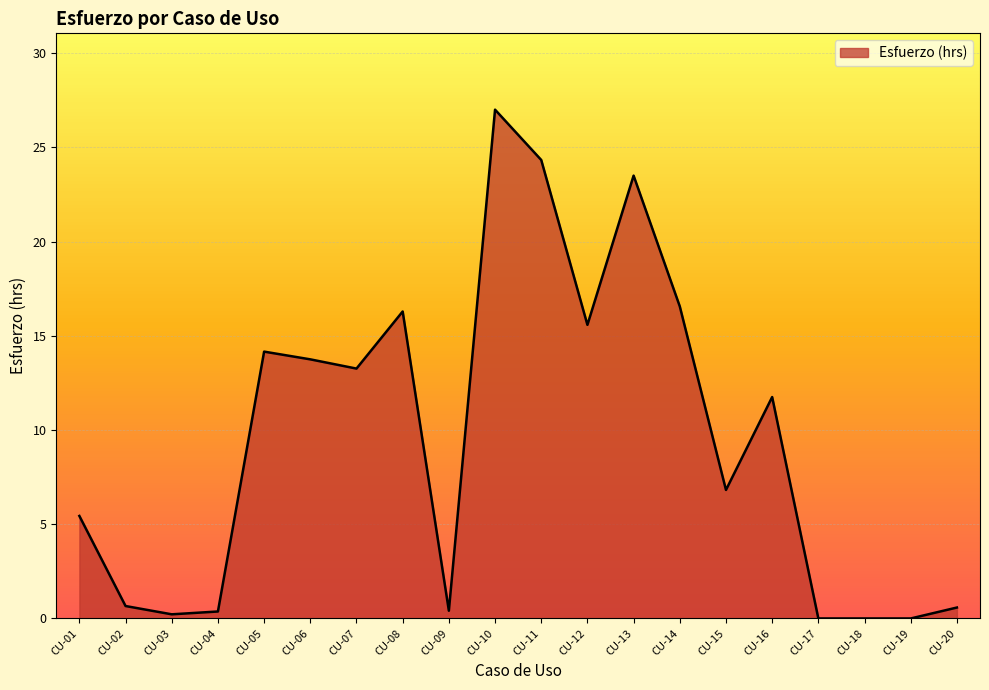

The value at CU-01 is 7.2. True or false?

False